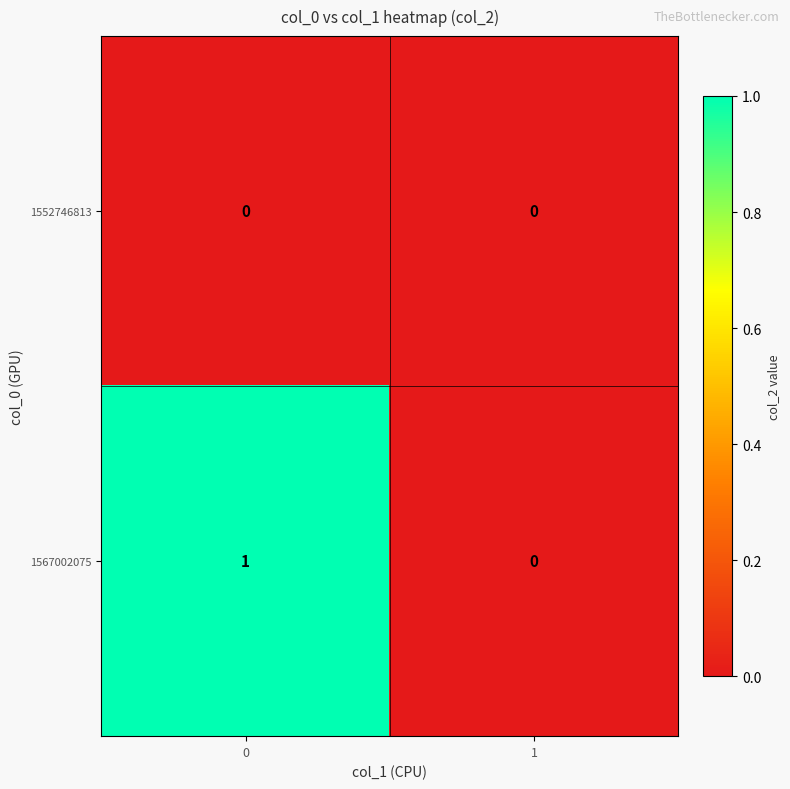

The 1567002075 series shows 1 at 0. True or false?

True